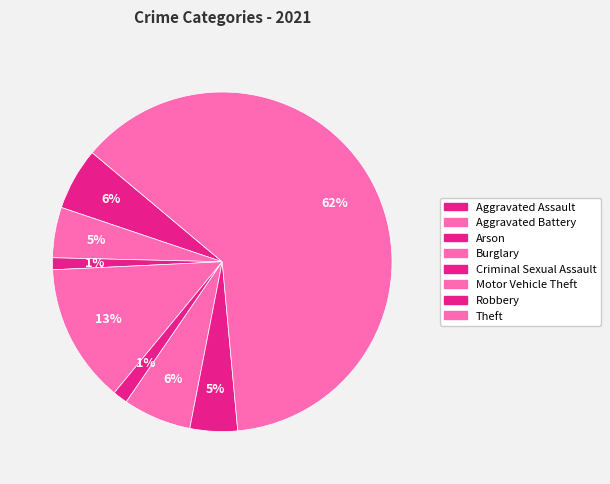

Which slice represents more than half of the pie?

Theft